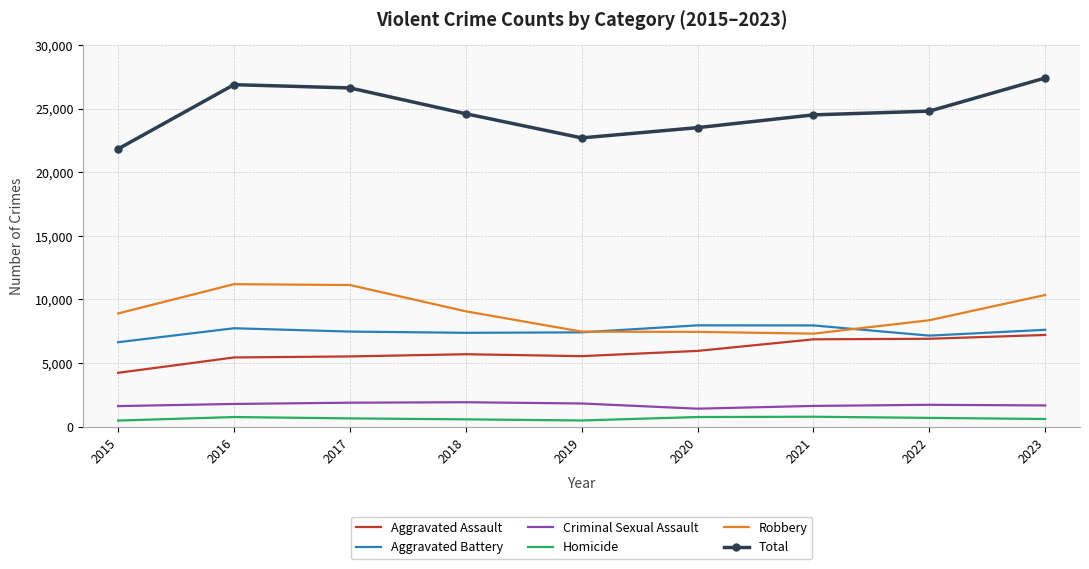

True or false: Criminal Sexual Assault and Robbery cross at least once.

False